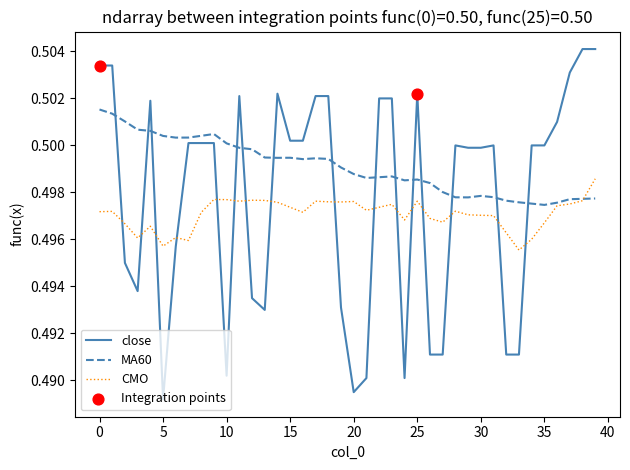

List the series in order of their peak value, lowest first.

CMO, MA60, close